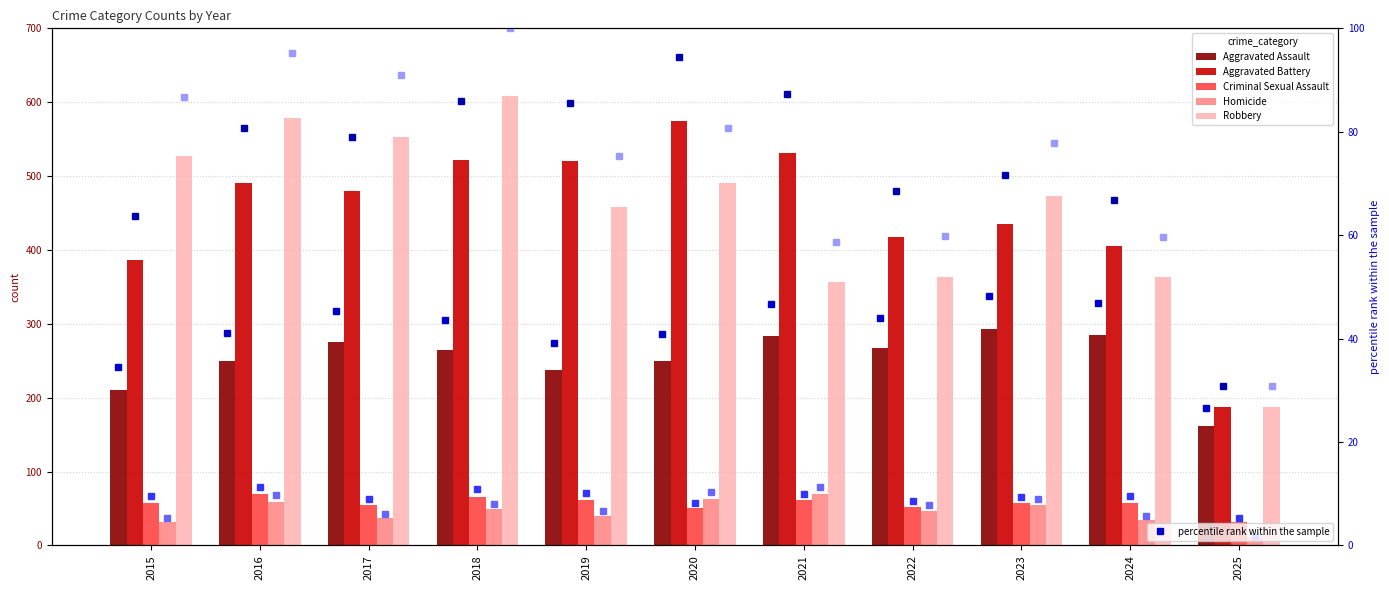

Is it true that Aggravated Assault equals 250 at 2016?

True